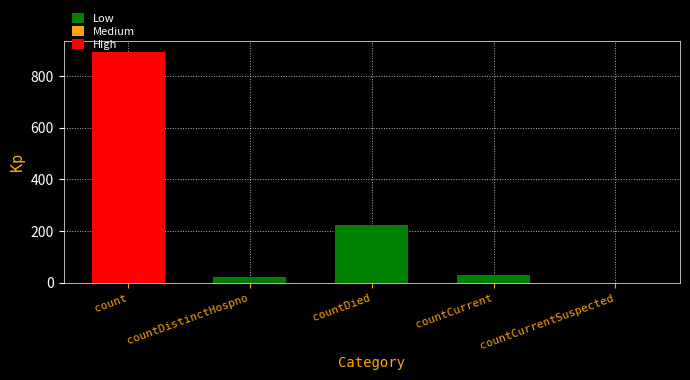

Is it true that the value at countDied is 86?

False